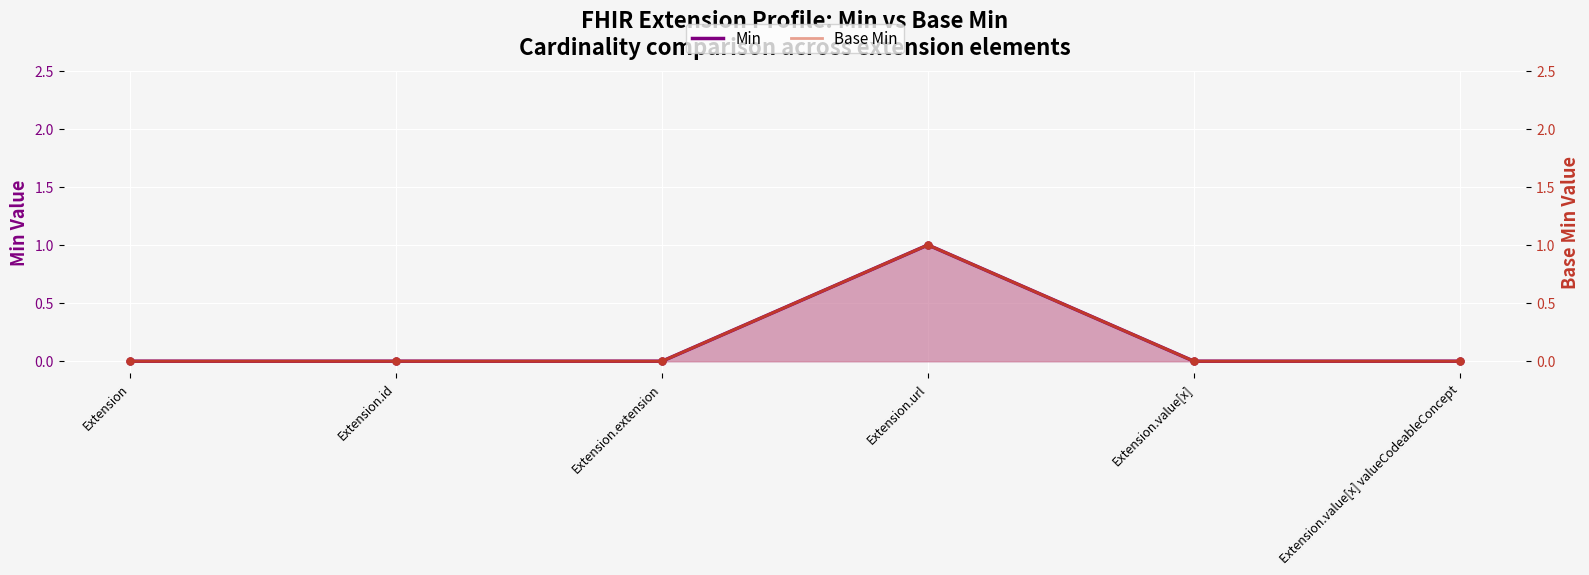

True or false: there are more than 1 points higher than both neighbors.

False